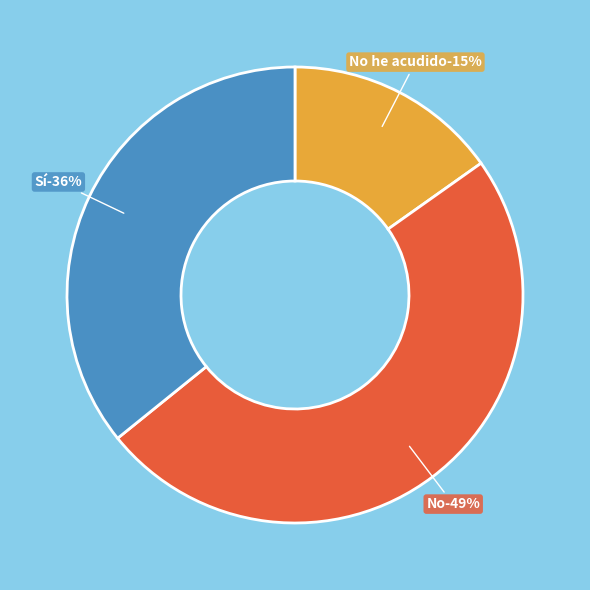

To the nearest percent, what portion does No he acudido/consultado al médico represent?

15%